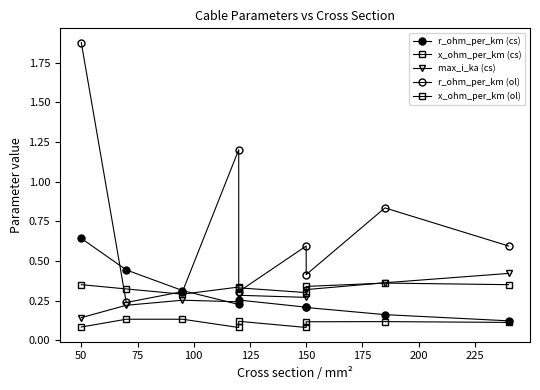

What is the difference between the r_ohm_per_km (ol) values at 100 and 200?

0.4